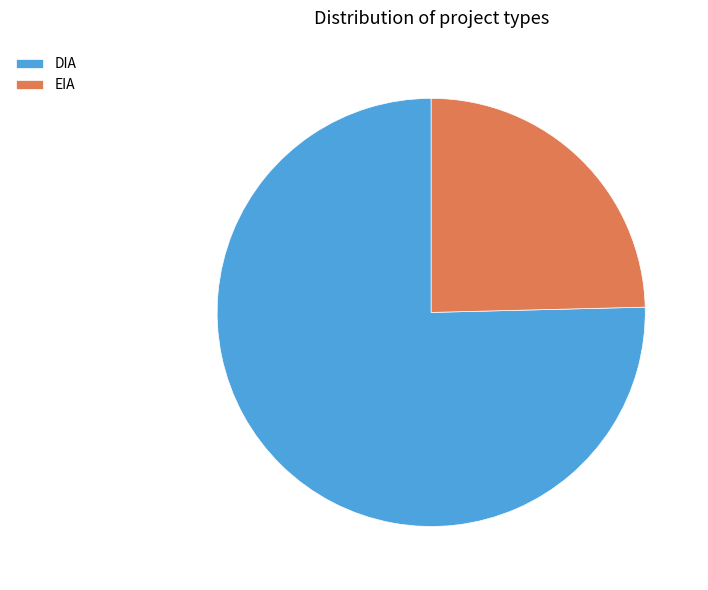

What is the ratio of the value at EIA to the value at DIA?

0.3